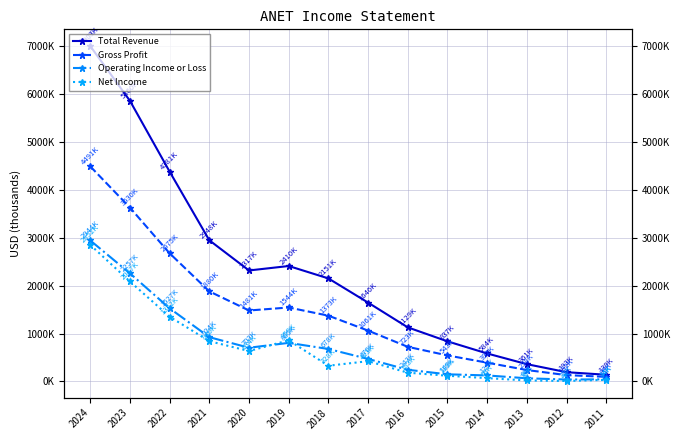

At how many categories does at least one series exceed 3096010?

3